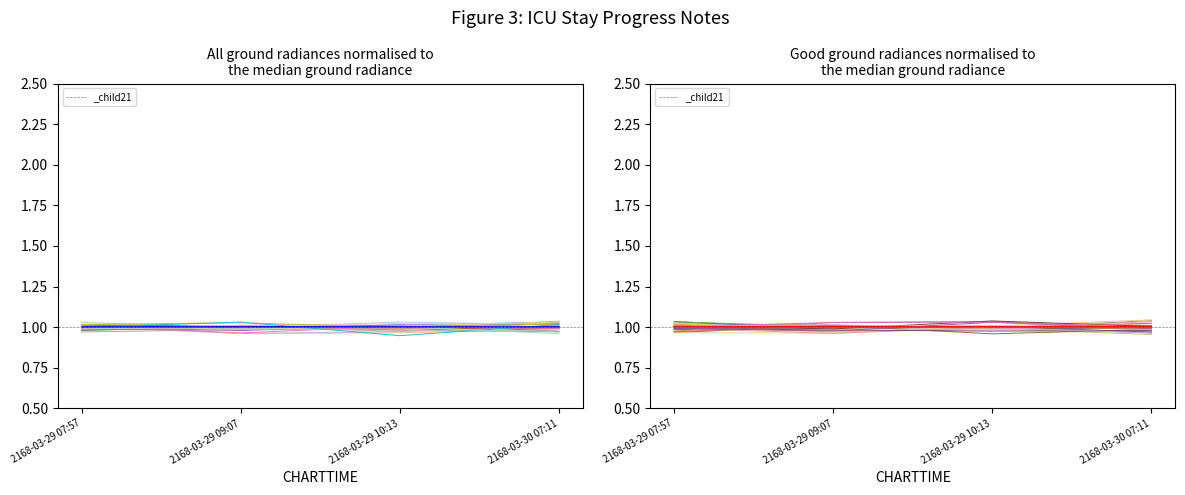

Reading left to right, transcribe all the data shown in this chart.

HADM_ID_var0: 2168-03-29 07:57=1.0	2168-03-29 09:07=1.0	2168-03-29 10:13=1.0	2168-03-30 07:11=1.0
HADM_ID (median): 2168-03-29 07:57=1.0	2168-03-29 09:07=1.0	2168-03-29 10:13=1.0	2168-03-30 07:11=1.0
ICUSTAY_ID_var0: 2168-03-29 07:57=1.0	2168-03-29 09:07=1.0	2168-03-29 10:13=1.0	2168-03-30 07:11=1.0
ICUSTAY_ID (median): 2168-03-29 07:57=1.0	2168-03-29 09:07=1.0	2168-03-29 10:13=1.0	2168-03-30 07:11=1.0